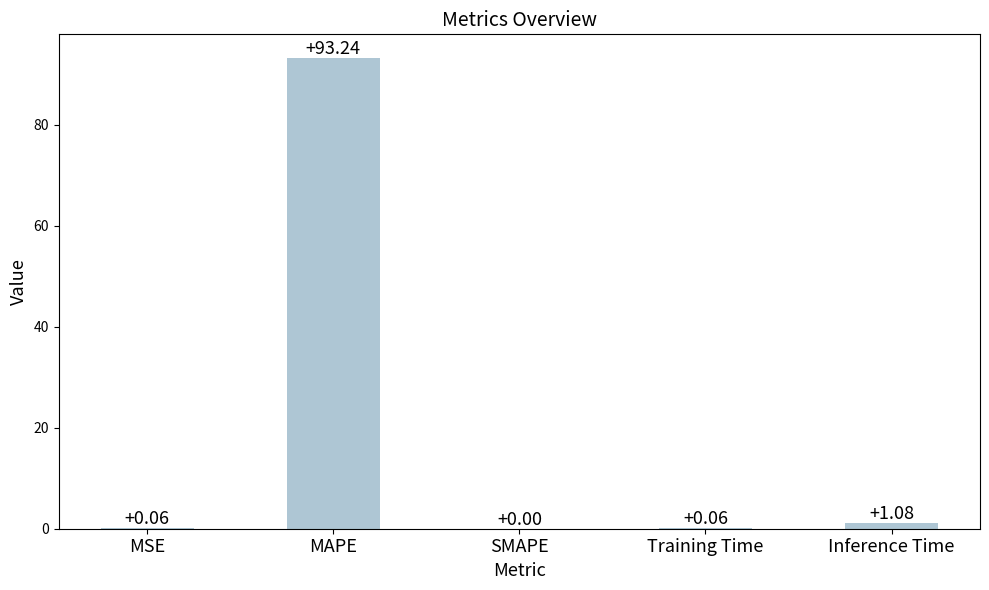

Which category has the highest value across all series?

MAPE